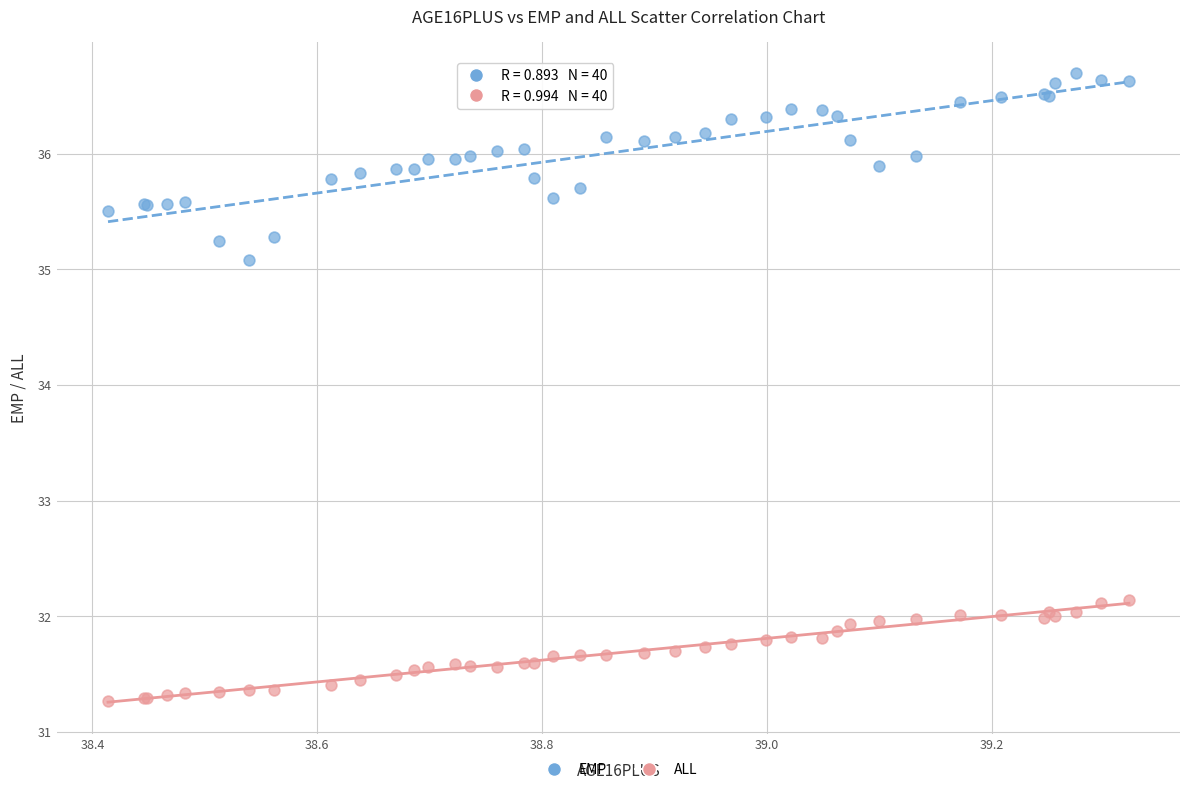

Which series contains the highest Y value?

EMP